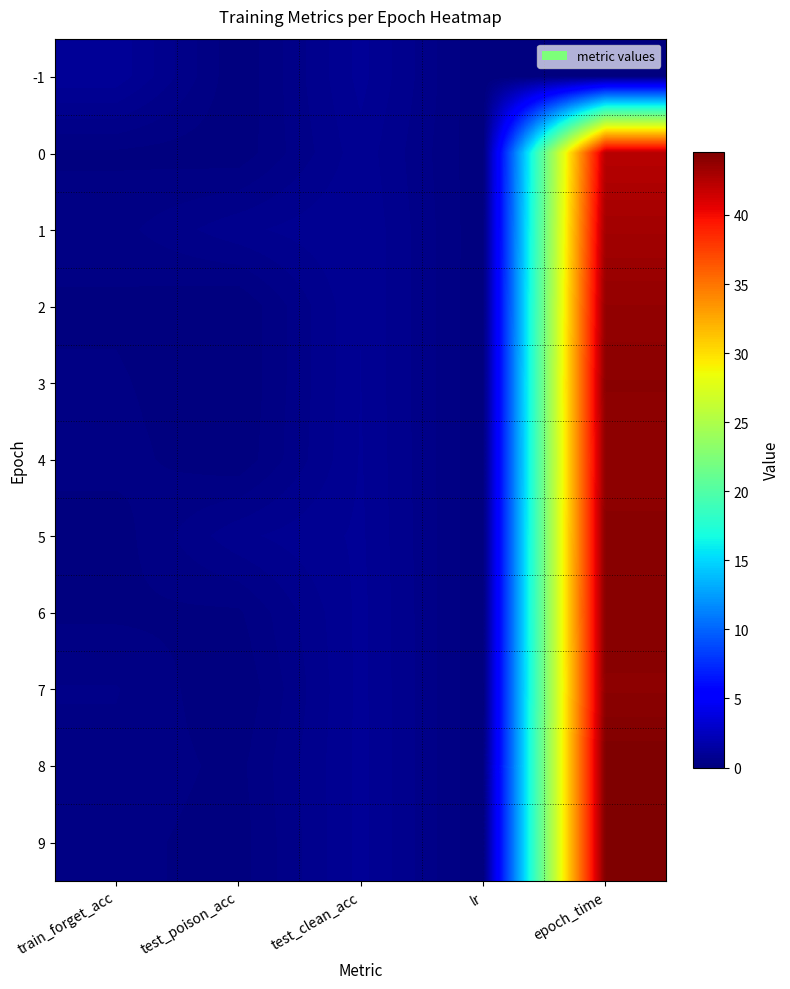

Rank the series by their maximum value, from lowest to highest.

-1, 0, 1, 2, 4, 7, 3, 5, 6, 9, 8